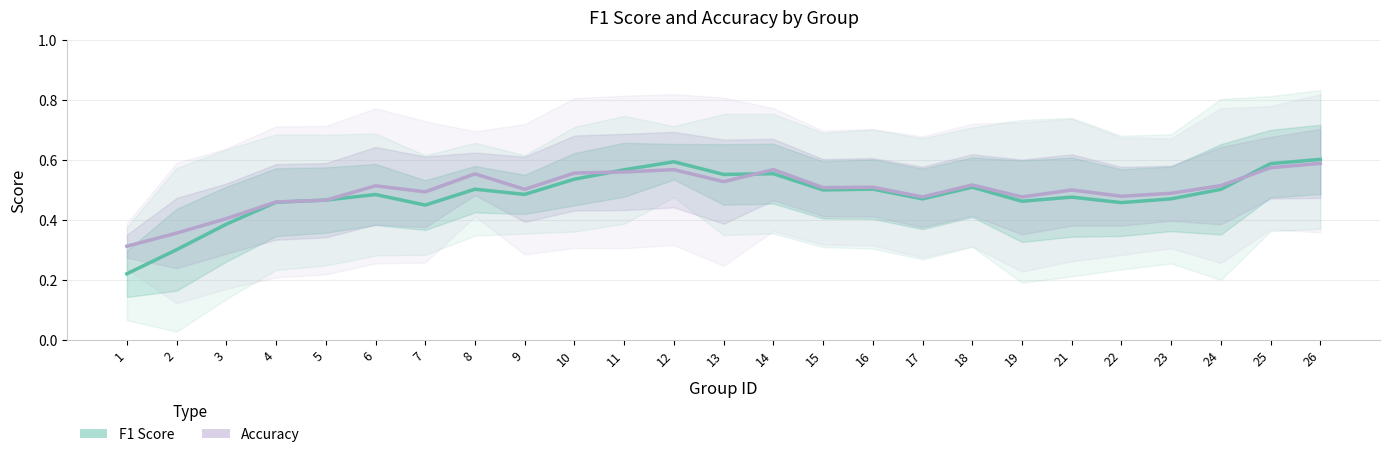

Reading left to right, extract all data points from this chart.

F1 Score: 0.2	0.3	0.4	0.5	0.5	0.5	0.4	0.5	0.5	0.5	0.6	0.6	0.6	0.6	0.5	0.5	0.5	0.5	0.5	0.5	0.5	0.5	0.5	0.6	0.6
Accuracy: 0.3	0.4	0.4	0.5	0.5	0.5	0.5	0.6	0.5	0.6	0.6	0.6	0.5	0.6	0.5	0.5	0.5	0.5	0.5	0.5	0.5	0.5	0.5	0.6	0.6